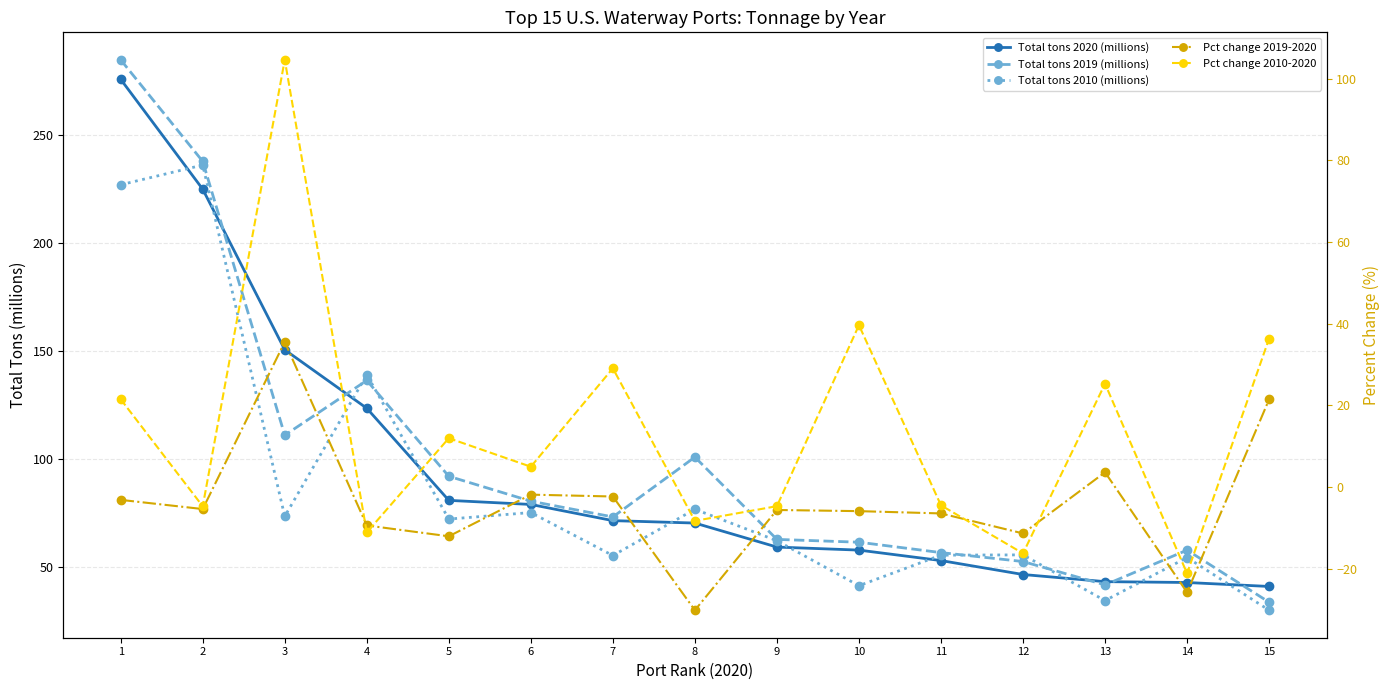

Reading left to right, extract all data points from this chart.

Total tons 2020 (millions): 1=275.9	2=225.1	3=150.8	4=123.7	5=81.1	6=79.2	7=71.7	8=70.6	9=59.5	10=58.0	11=53.2	12=46.8	13=43.5	14=43.1	15=41.2
Total tons 2019 (millions): 1=284.9	2=238.0	3=111.2	4=136.6	5=92.2	6=80.7	7=73.4	8=101.1	9=63.0	10=61.7	11=56.9	12=52.8	13=41.9	14=58.0	15=33.9
Total tons 2010 (millions): 1=227.1	2=236.3	3=73.7	4=139.2	5=72.4	6=75.4	7=55.5	8=77.0	9=62.4	10=41.6	11=55.7	12=55.8	13=34.7	14=54.6	15=30.2
Pct change 2019-2020: 1=-3.2	2=-5.4	3=35.5	4=-9.4	5=-12.1	6=-1.9	7=-2.3	8=-30.2	9=-5.6	10=-5.9	11=-6.5	12=-11.4	13=3.6	14=-25.8	15=21.4
Pct change 2010-2020: 1=21.5	2=-4.7	3=104.7	4=-11.1	5=12.0	6=5.0	7=29.1	8=-8.3	9=-4.7	10=39.6	11=-4.5	12=-16.3	13=25.3	14=-21.2	15=36.4